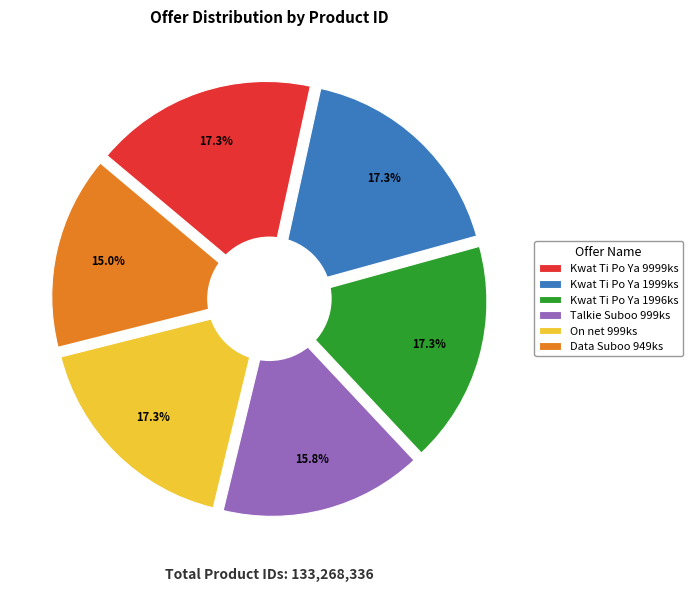

To the nearest percent, what is the combined percentage of Kwat Ti Po Ya 1999ks and Data Suboo 949ks?

32%